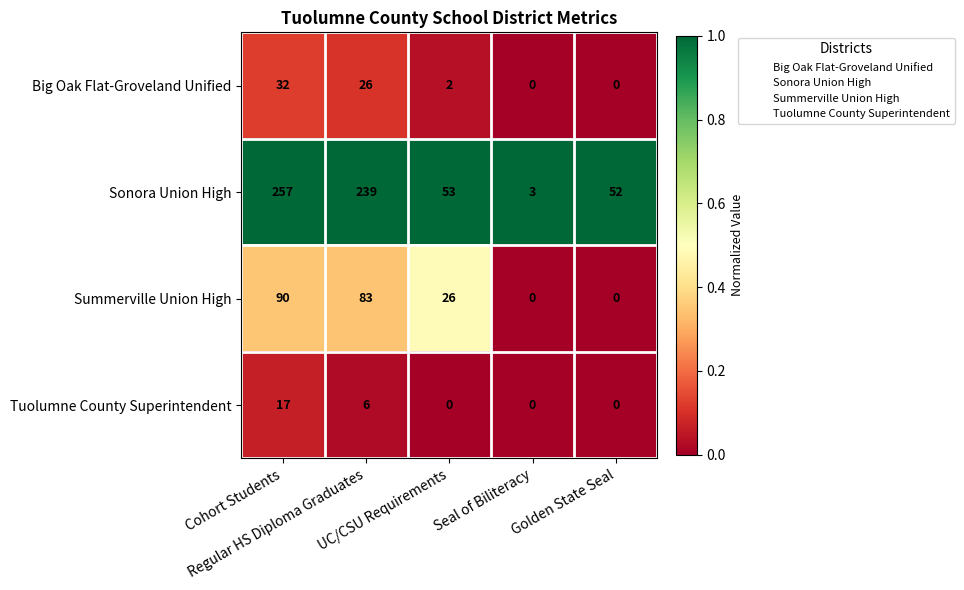

What is the difference between the maximum and second lowest values in the Sonora Union High series?

205